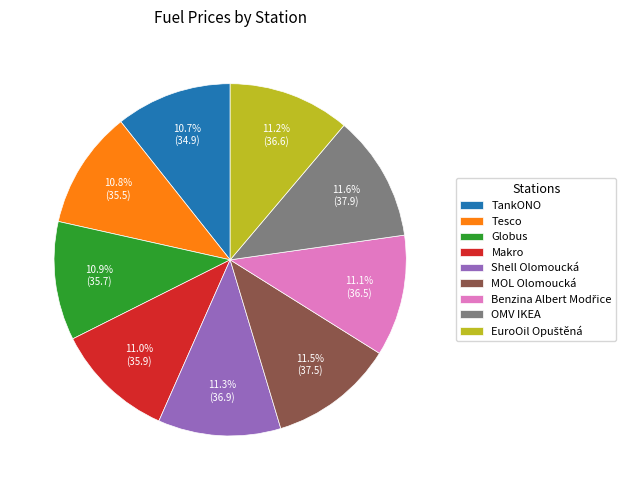

Is it true that Tesco is 19% of the pie?

False